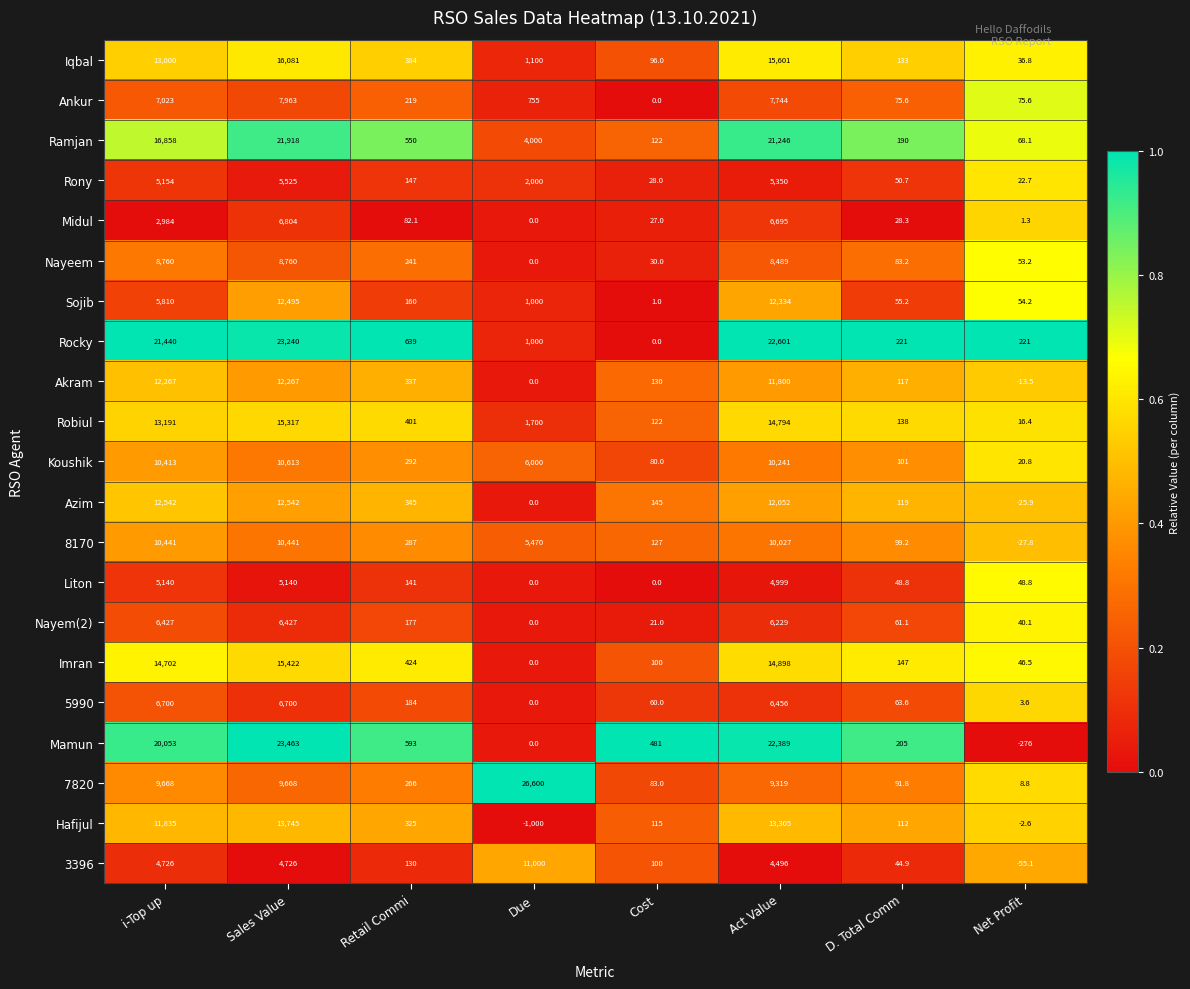

How many values in 5990 are above zero?

7